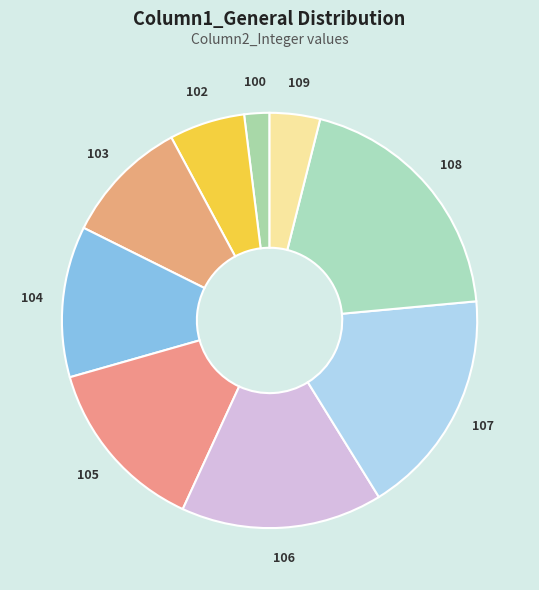

What is the ratio of the value at 107 to the value at 102?

3.0